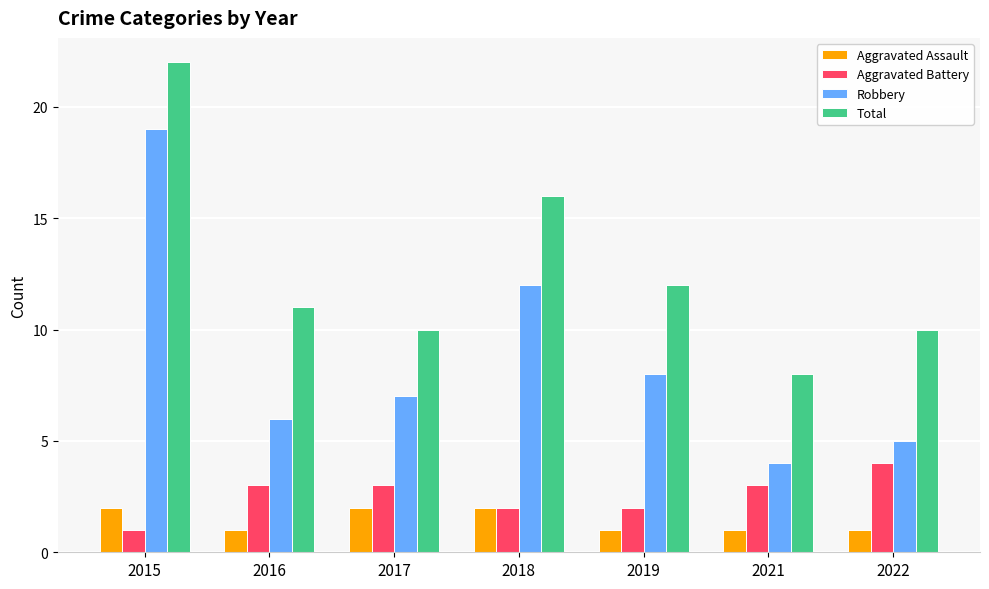

True or false: Aggravated Battery has a value of 2 at 2018.

True